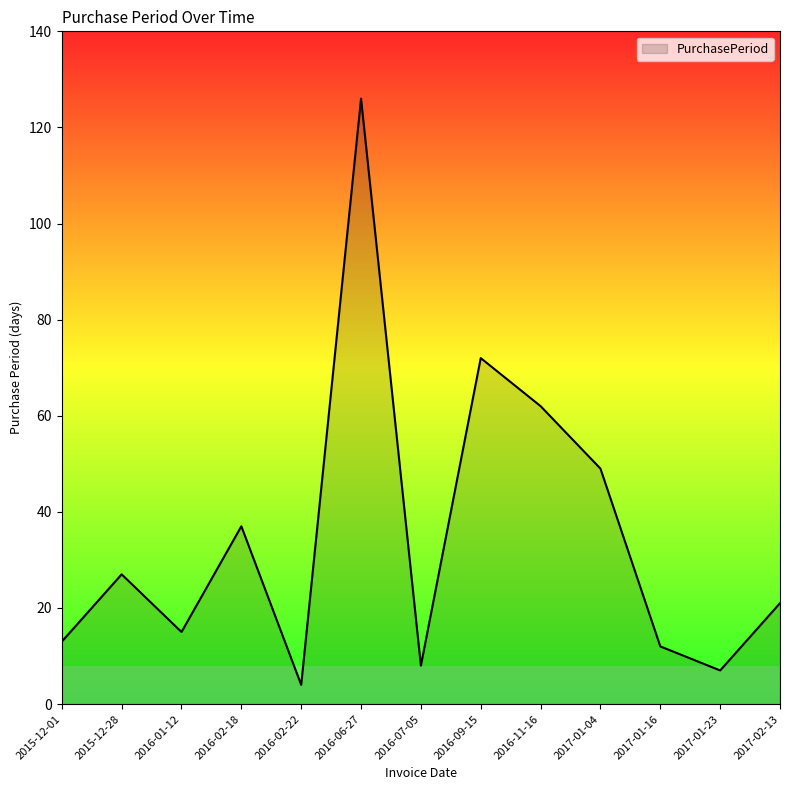

Is it true that the value at 2016-11-16 is 29?

False